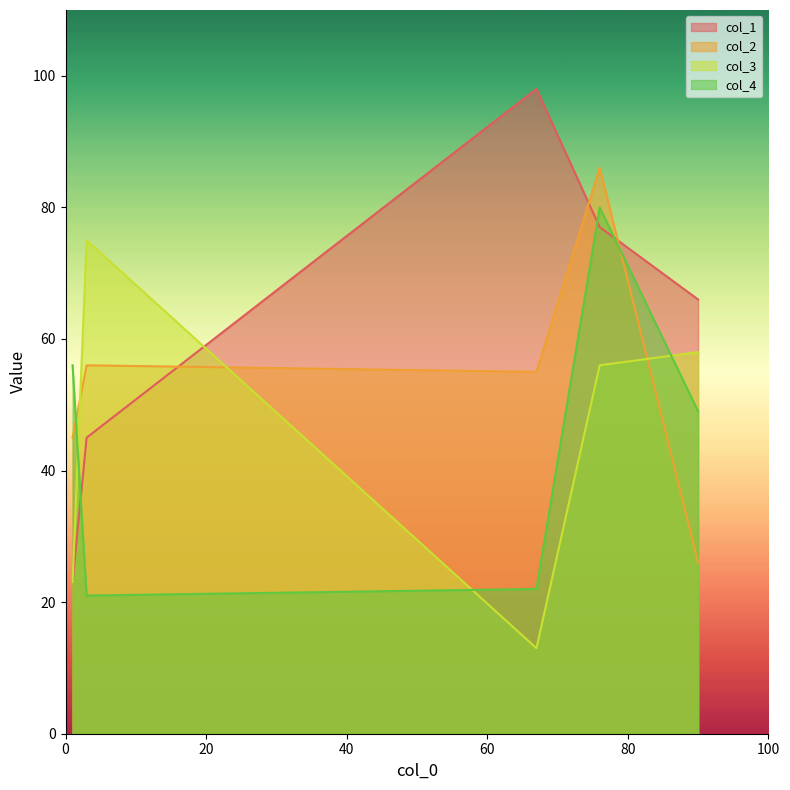

How many intersections are there between col_1 and col_3?

1